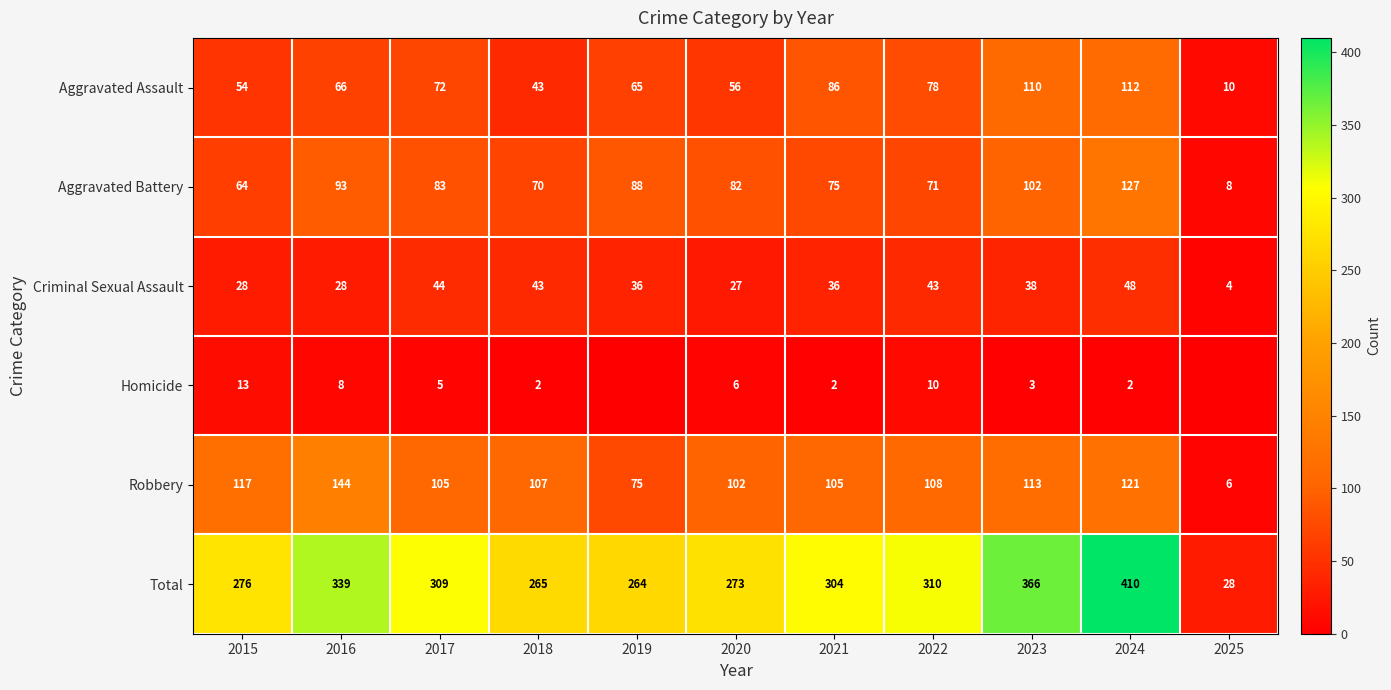

At which label does Aggravated Battery reach its peak?

2024